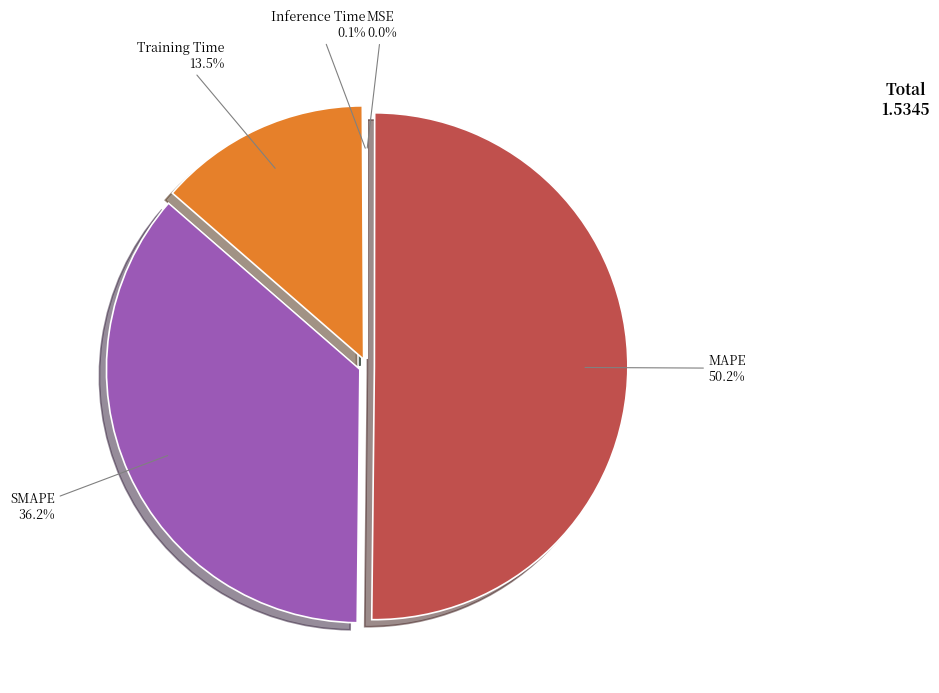

What percentage is the SMAPE slice, to the nearest percent?

36%